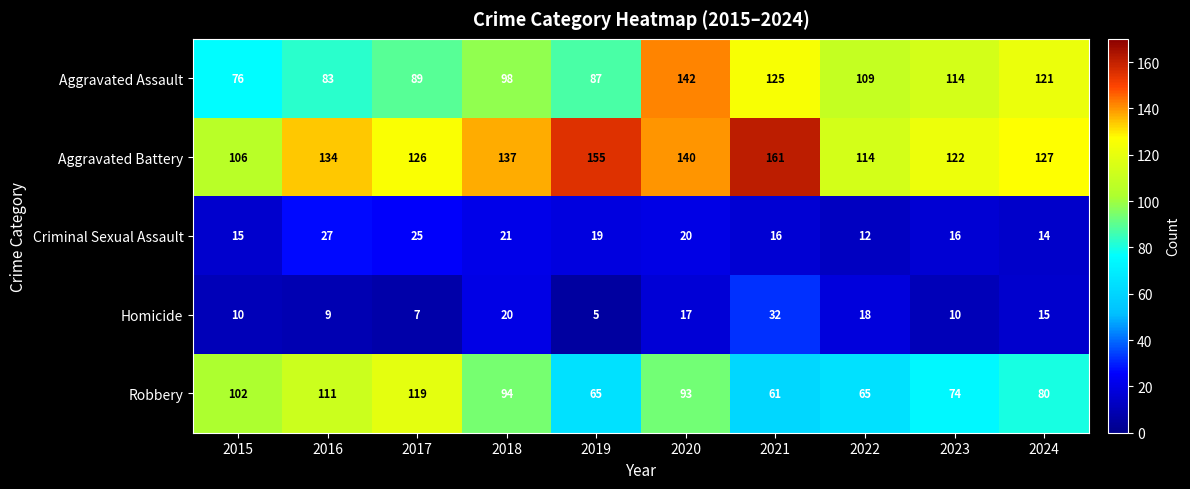

The value of Criminal Sexual Assault at 2023 is 23. True or false?

False